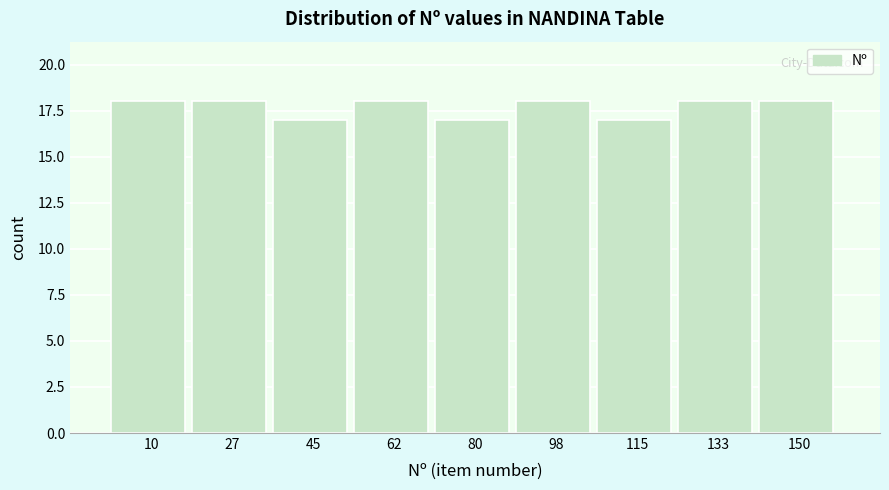

Reading left to right, transcribe this chart: for each bar, give the range it covers on the x-axis and its height. Neither the bar edges nor the heights are printed on the chart, so give them approximately, as read against the axes.

2 to 18: 18
18 to 36: 18
36 to 54: 17
54 to 72: 18
72 to 88: 17
88 to 106: 18
106 to 124: 17
124 to 142: 18
142 to 160: 18